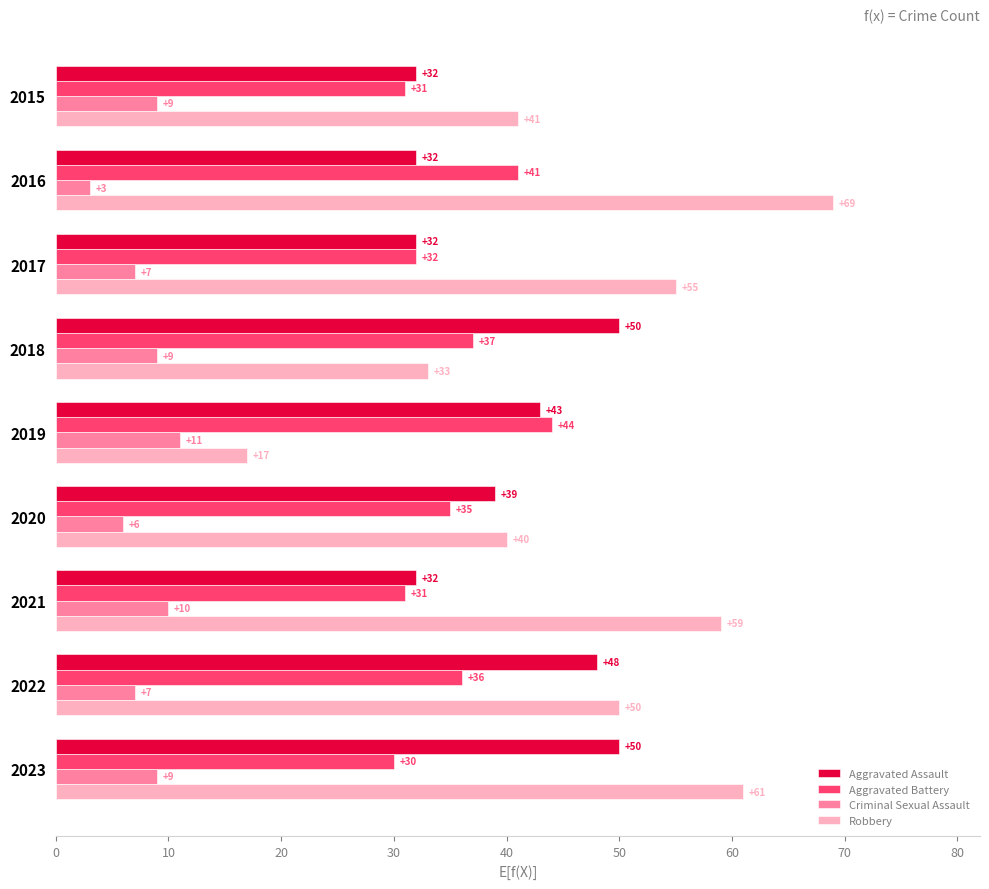

How many values in the Criminal Sexual Assault series are below 9?

4